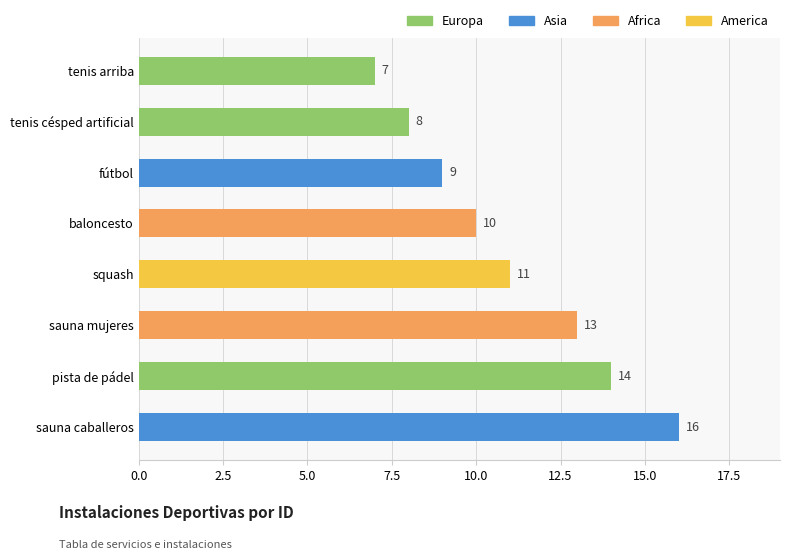

Rank the categories by value from lowest to highest.

tenis arriba, tenis césped artificial, fútbol, baloncesto, squash, sauna mujeres, pista de pádel, sauna caballeros